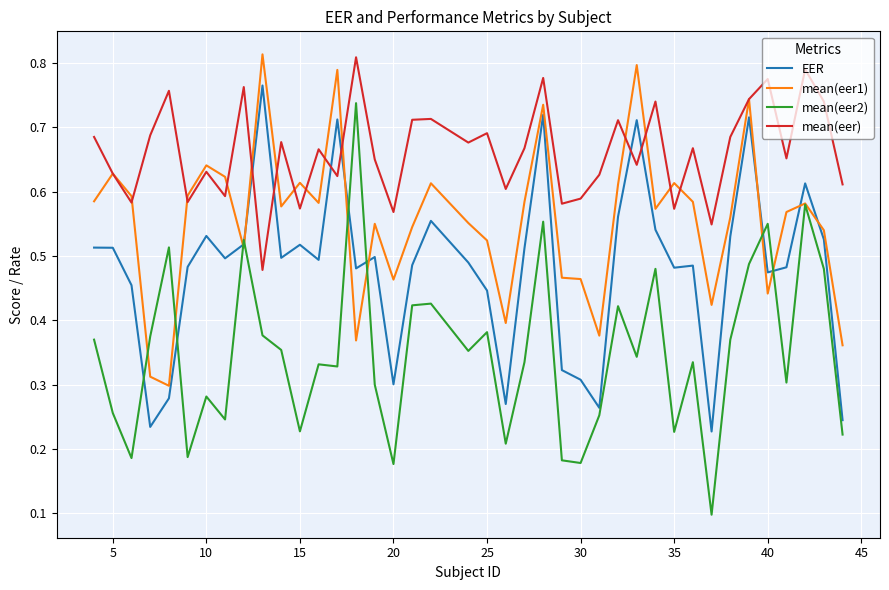

Count the number of data series in this chart.

4